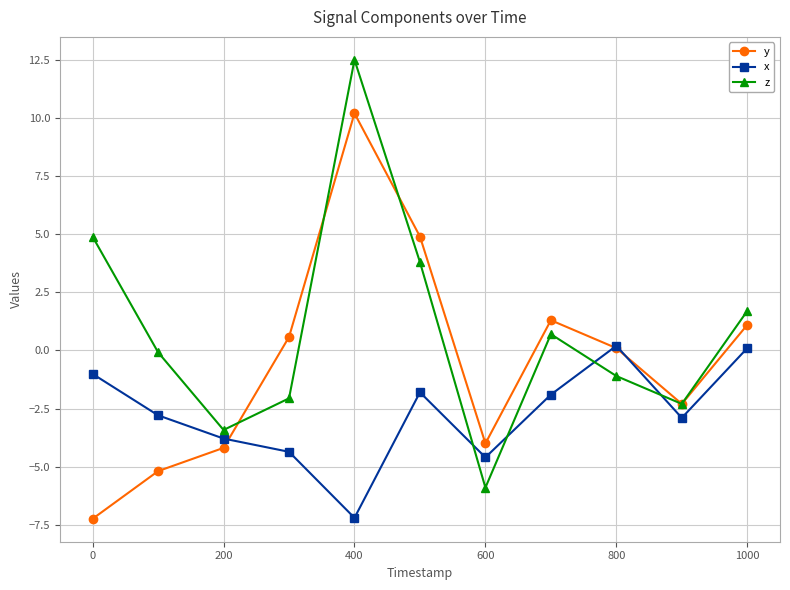

How many negative values does the x series have?

9